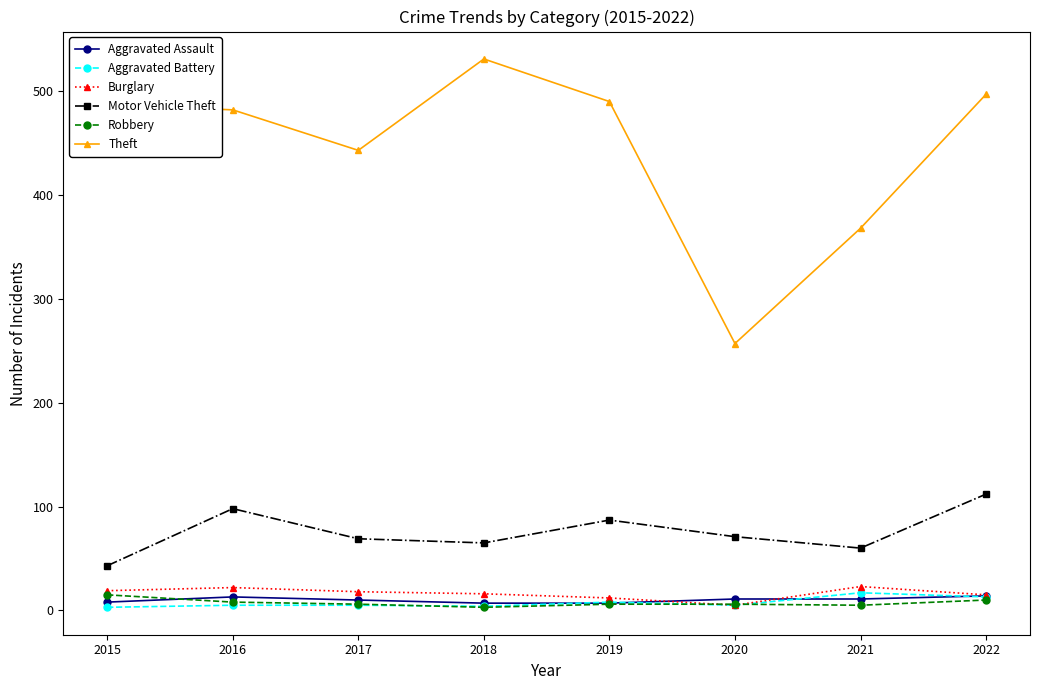

True or false: Burglary has more than 1 points higher than both neighbors.

True